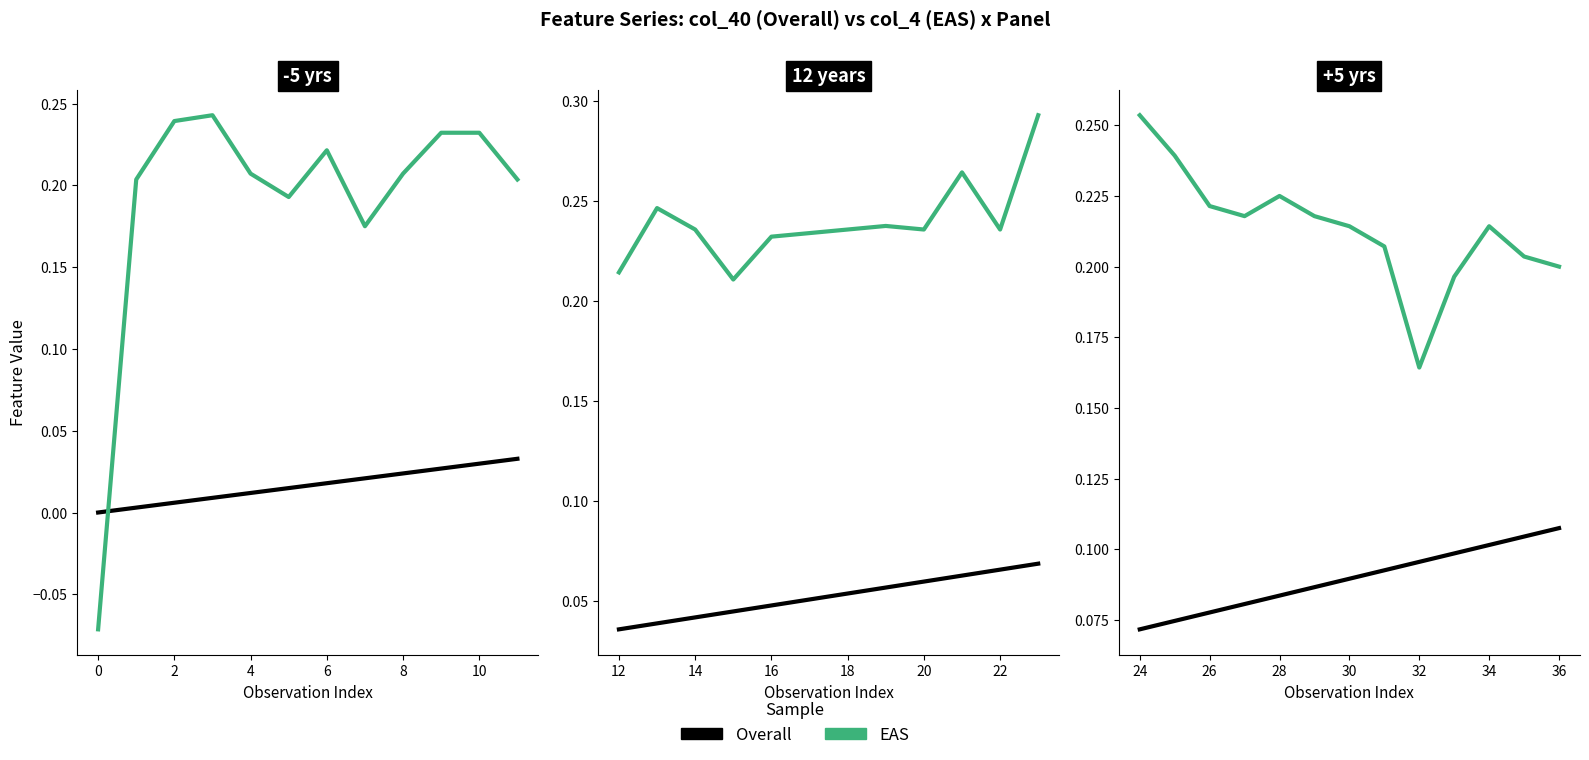

Which series changed the most between 24 and 26?

EAS